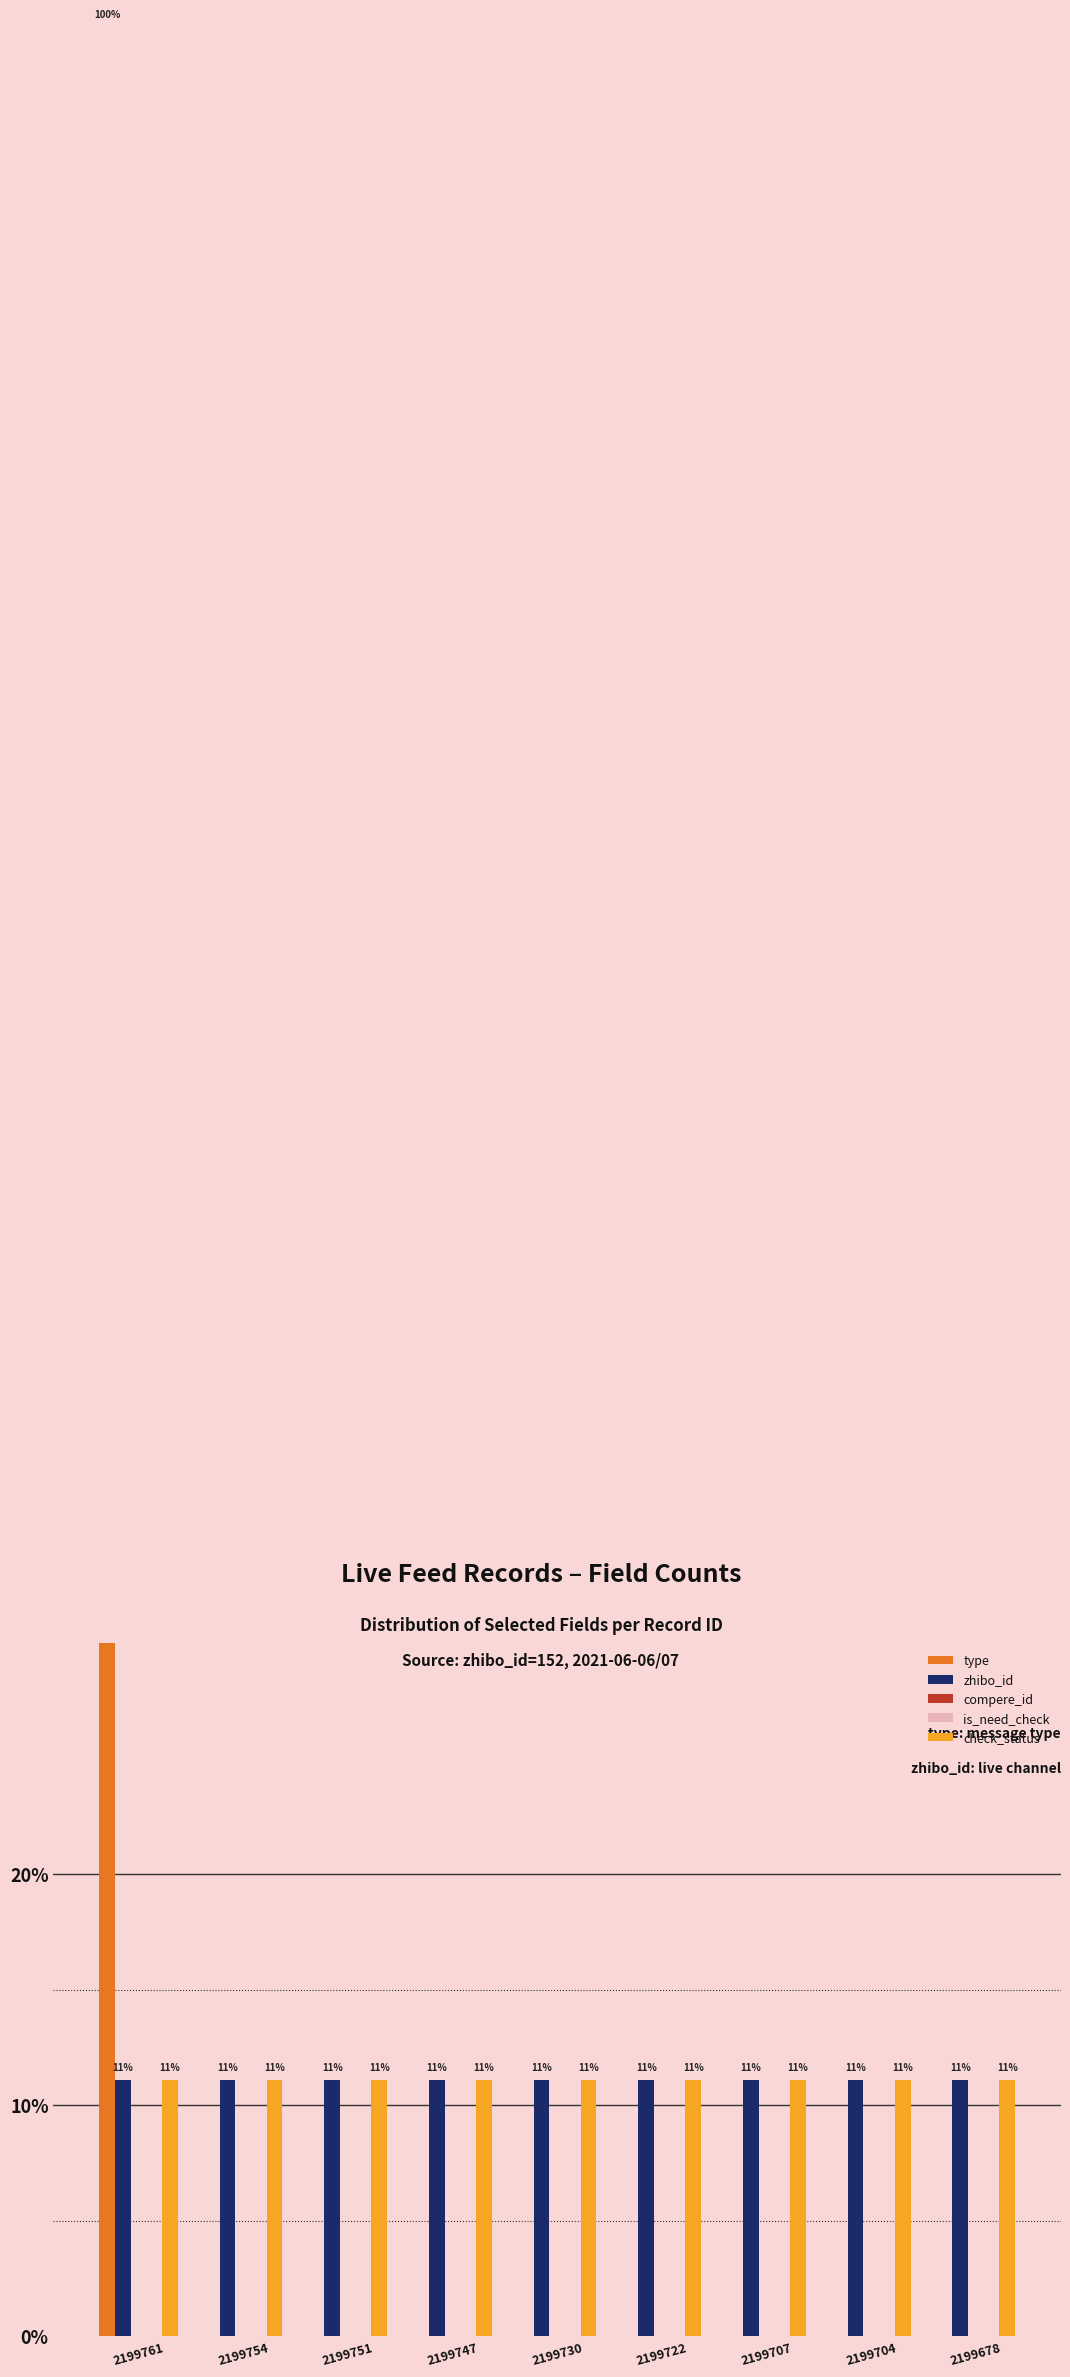

How many data points in type are above 0?

1